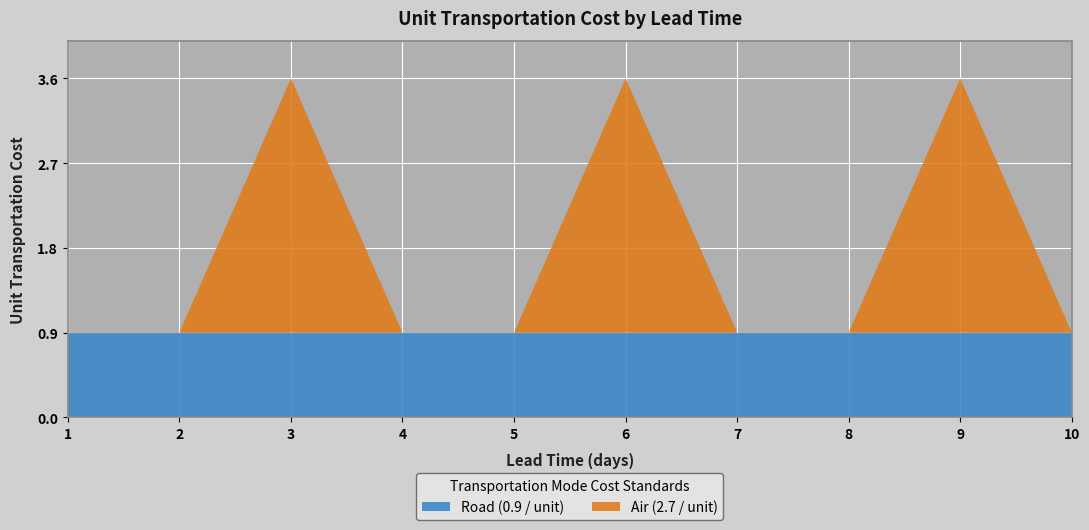

What is the highest value of the Road (0.9 / unit) series?

0.9